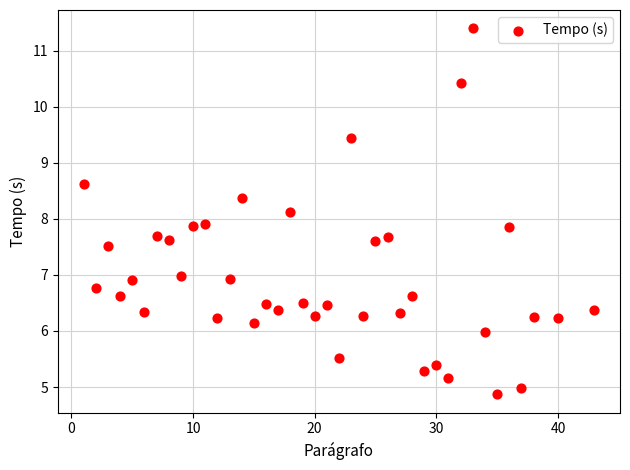

What is the range of Y values (max minus min)?

6.5